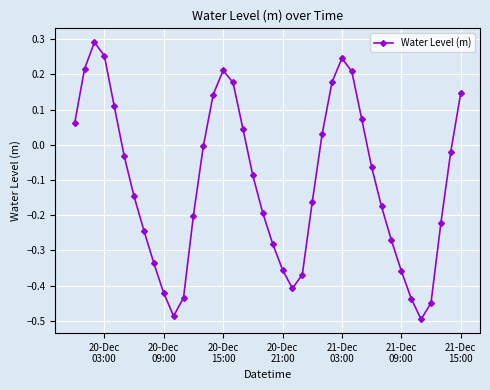

How many series are shown in this chart?

1